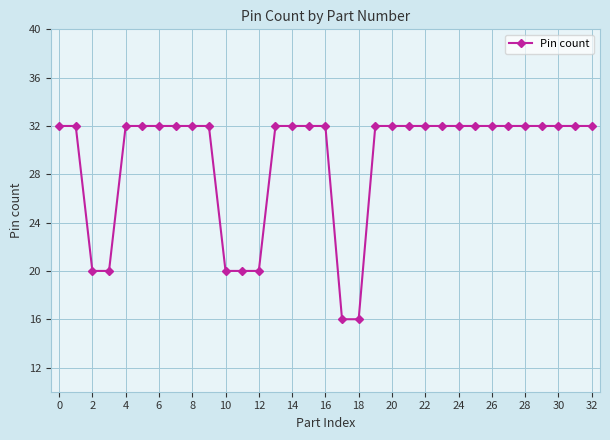

What is the maximum value shown in the chart?

32